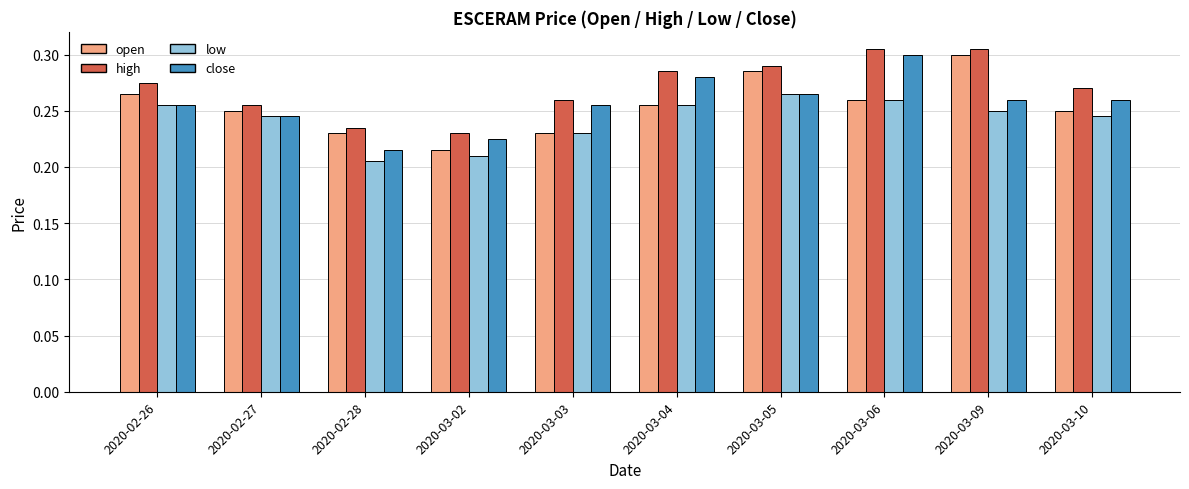

Is the value of high at 2020-03-10 greater than the value of low at 2020-03-04?

Yes